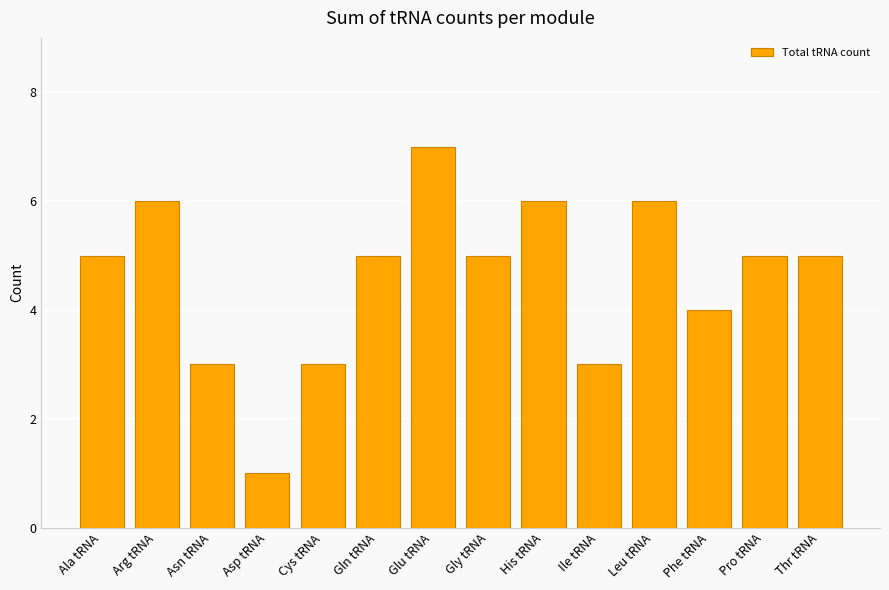

What is the value of the 3rd bar from the left?

3